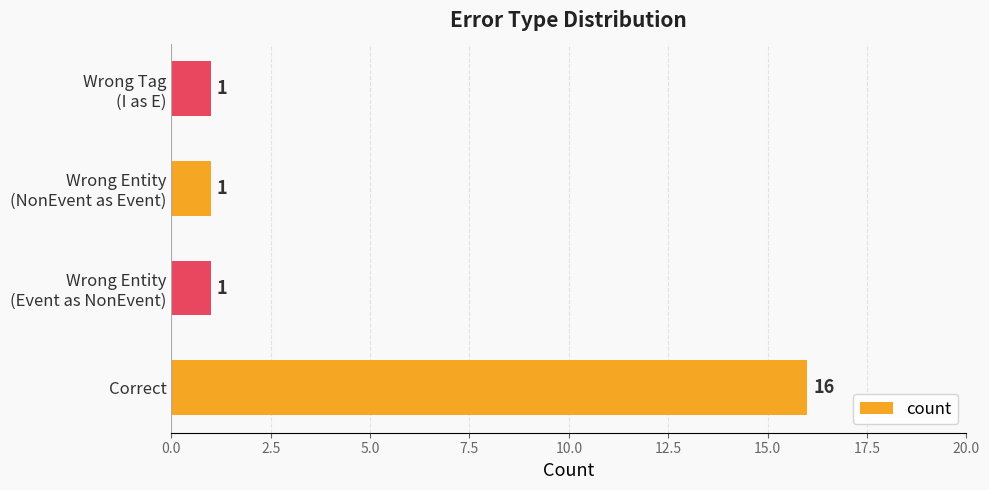

How many values are between 1 and 16?

4